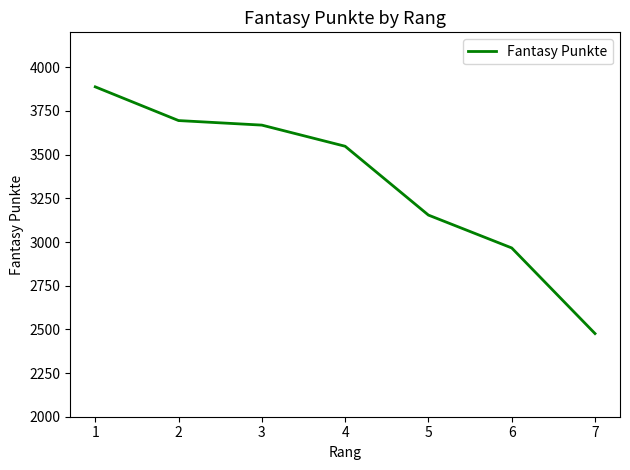

How many distinct data groups are displayed?

1